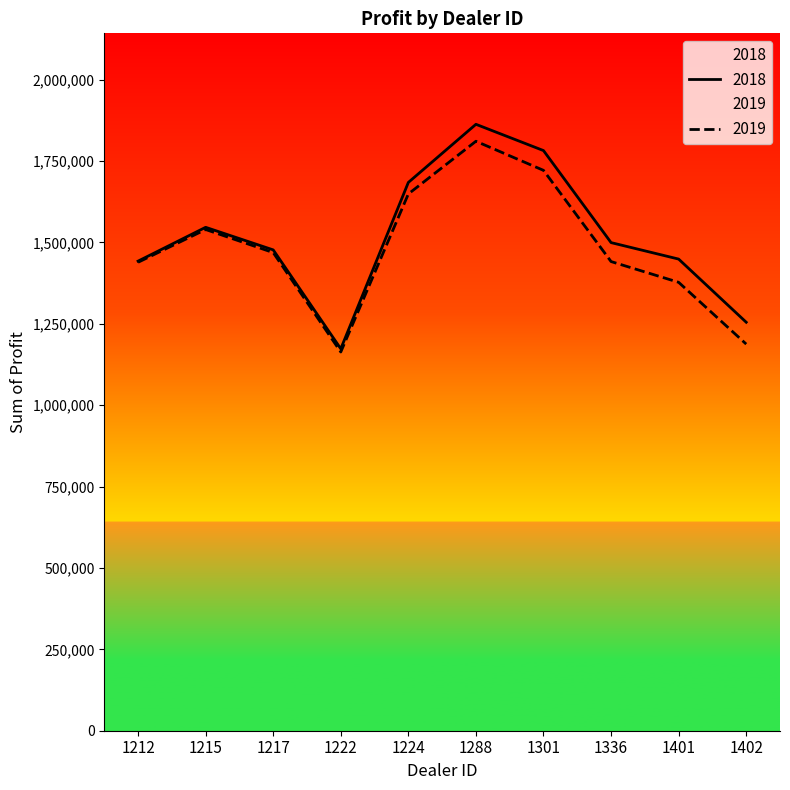

Where is the first local minimum for 2018?

1222